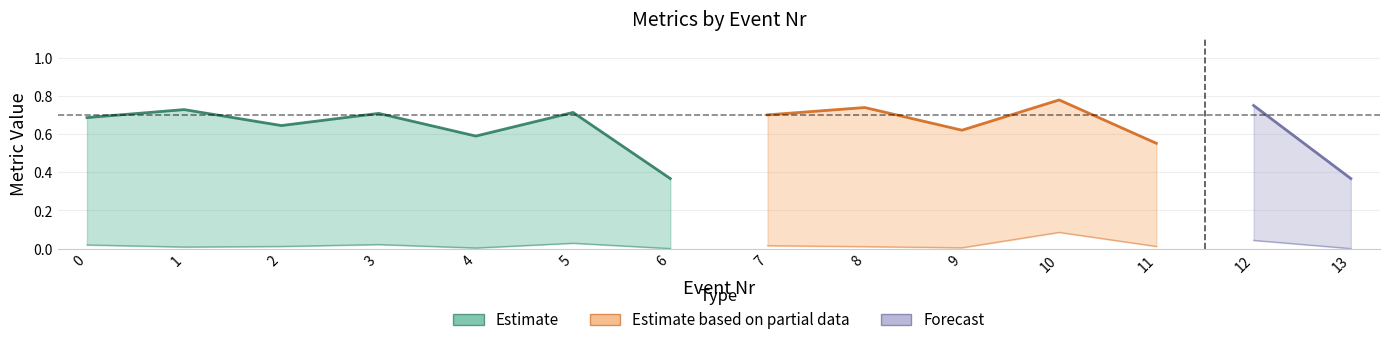

How many lines are shown in the chart?

6